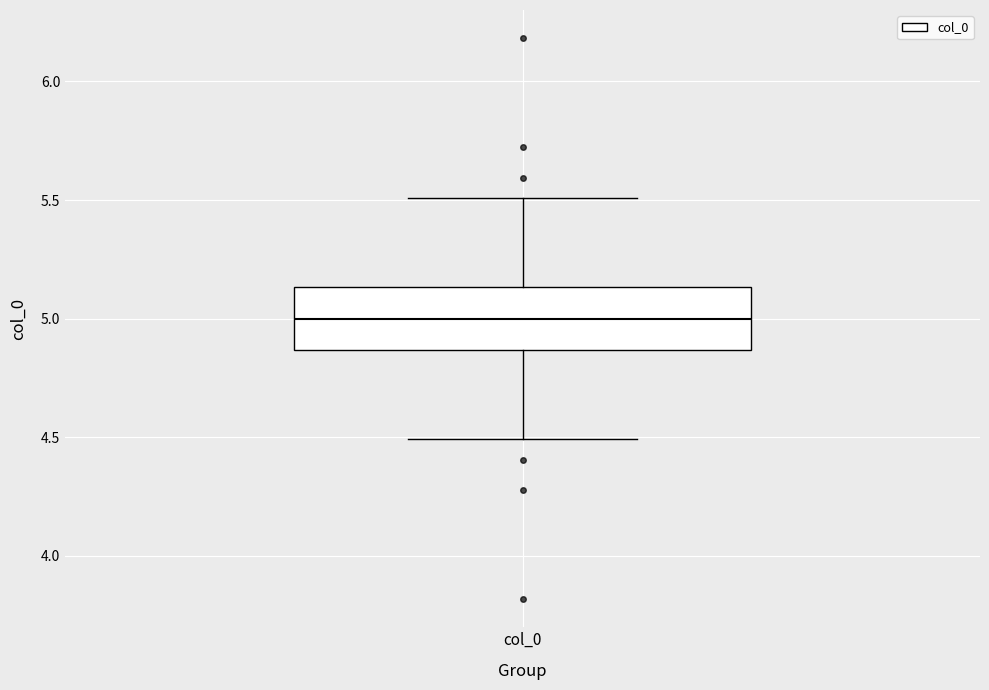

Transcribe this box plot: give where the median line is, the range the box spans, and where the two whiskers end, as read against the y-axis. The values are not printed on the chart, so give them approximately, as read against the axis.

median 5.00, box 4.85 to 5.15, whiskers 4.50 to 5.50